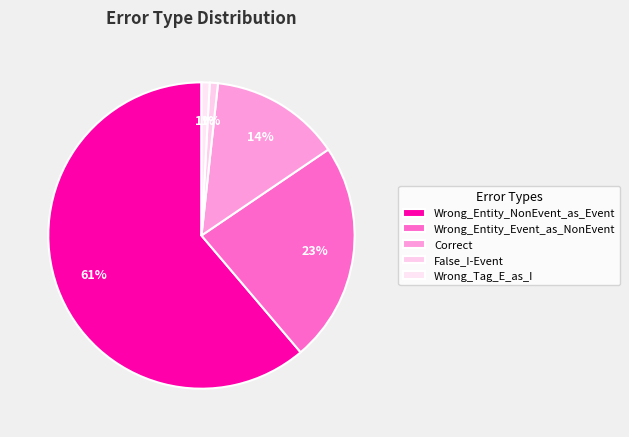

Approximately how many times larger is the value at Wrong_Tag_E_as_I compared to False_I-Event?

1.0